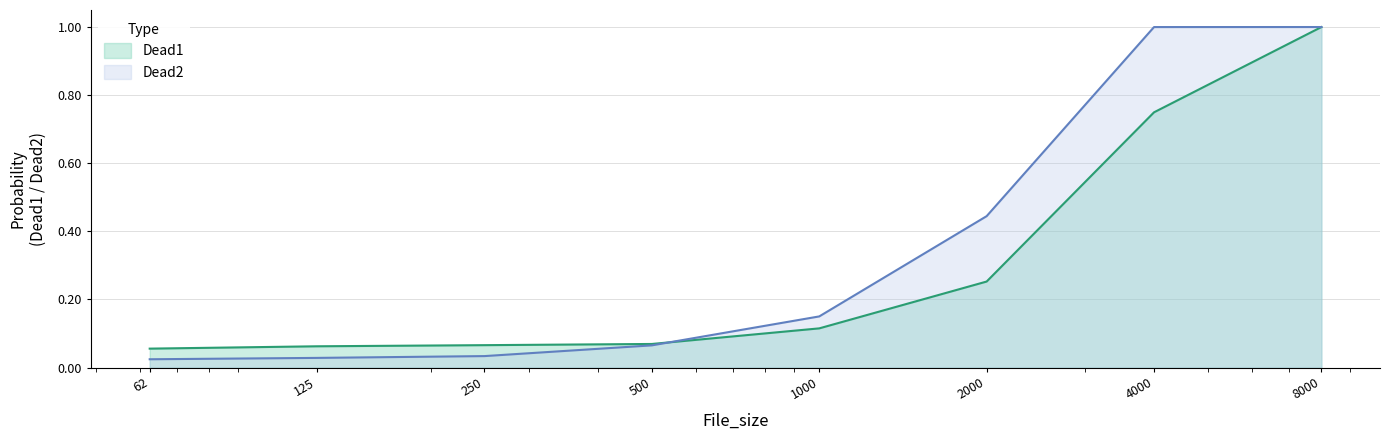

At how many categories does at least one series exceed 0?

8